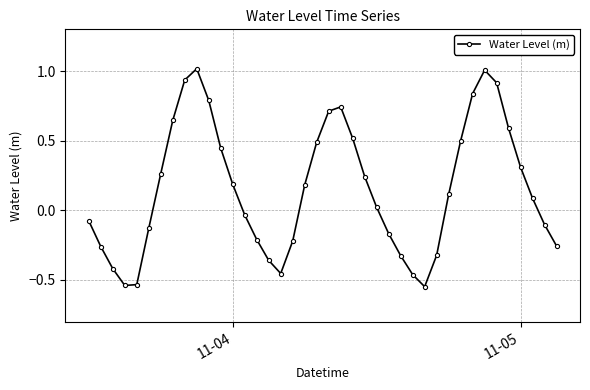

What is the difference between the maximum and minimum values?

1.6